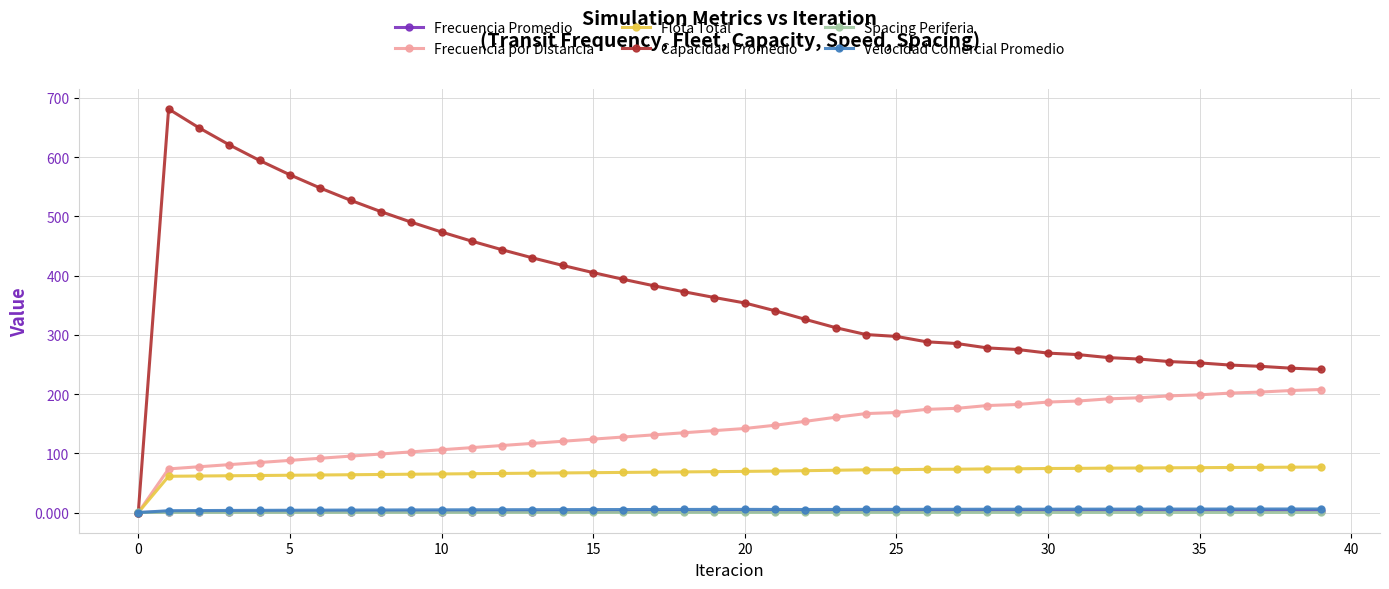

What is the maximum value shown in the chart?

681.3